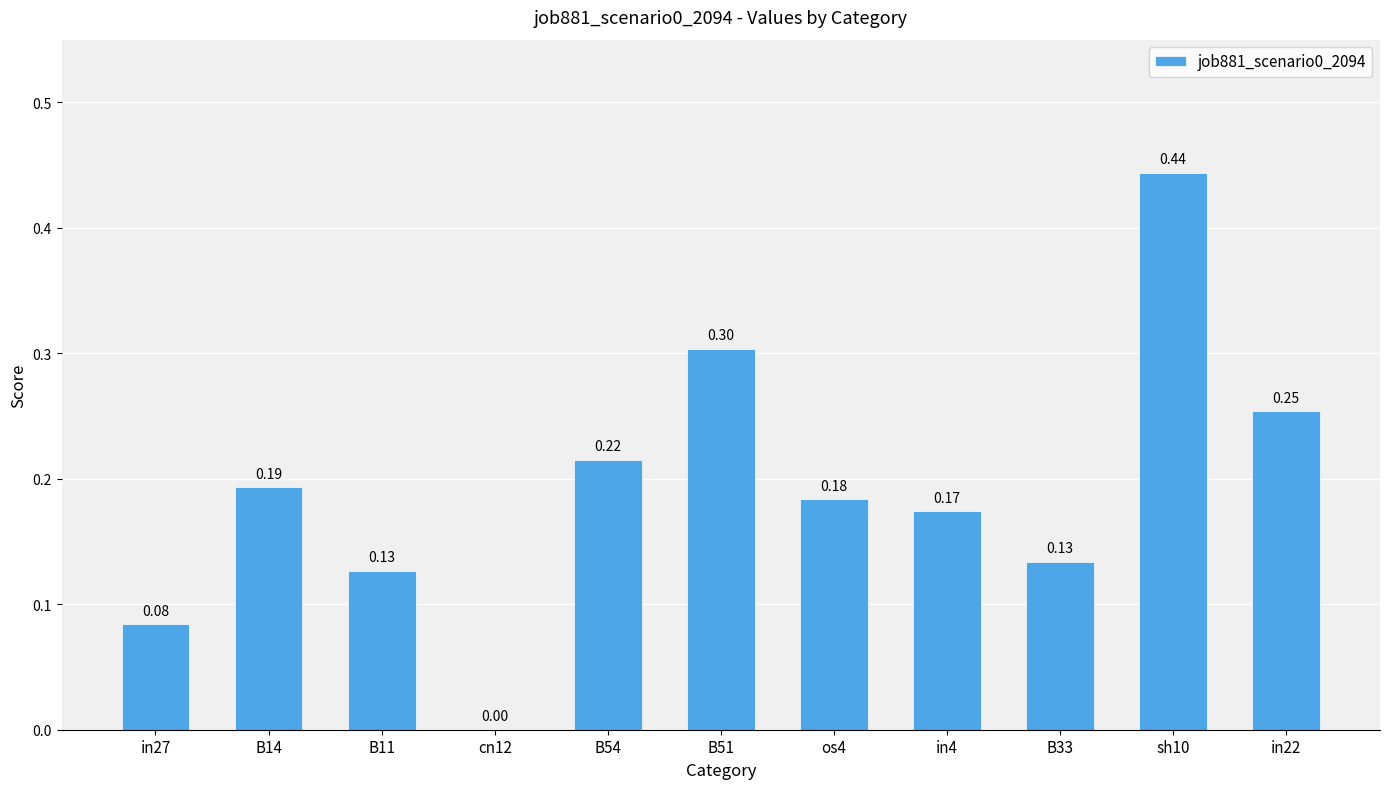

Between in4 and sh10, which is larger?

sh10